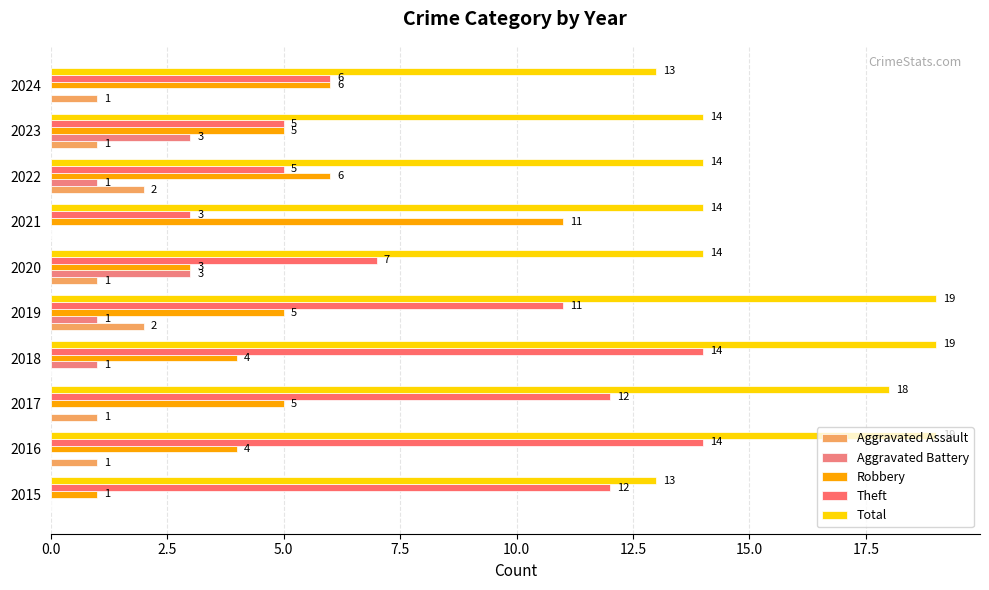

Count the number of categories in the chart.

10